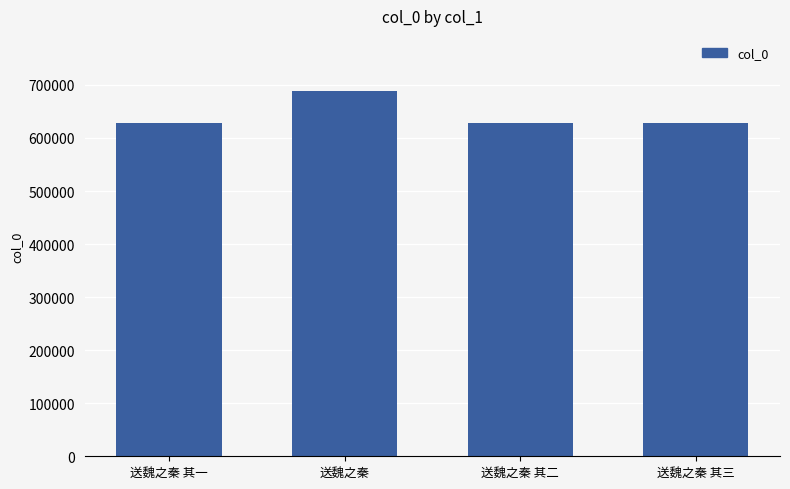

Is it true that the value at 送魏之秦 is 689098?

True